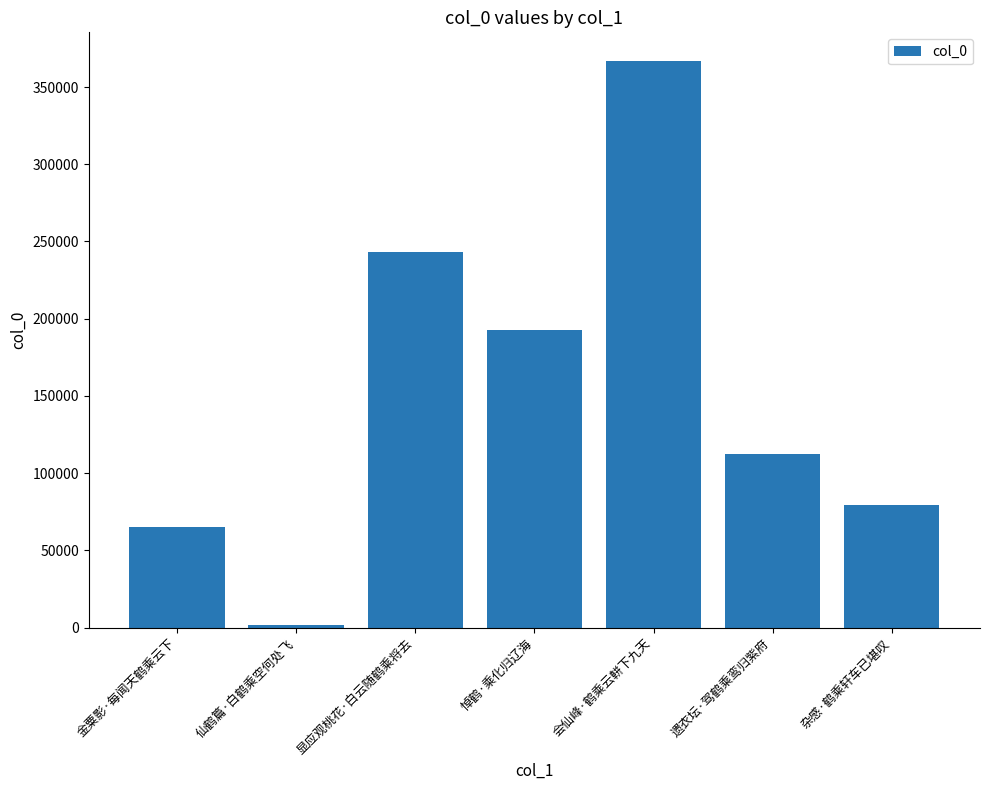

What is the difference between the maximum and minimum values?

365332